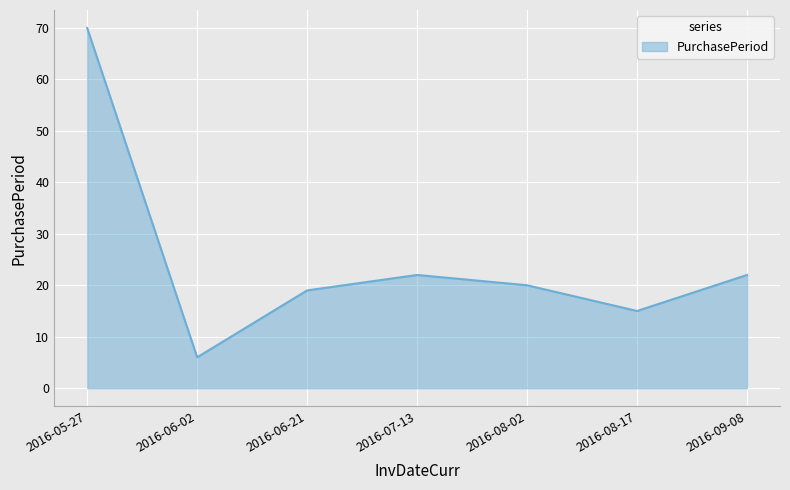

At which category does the data reach its first local valley?

2016-06-02